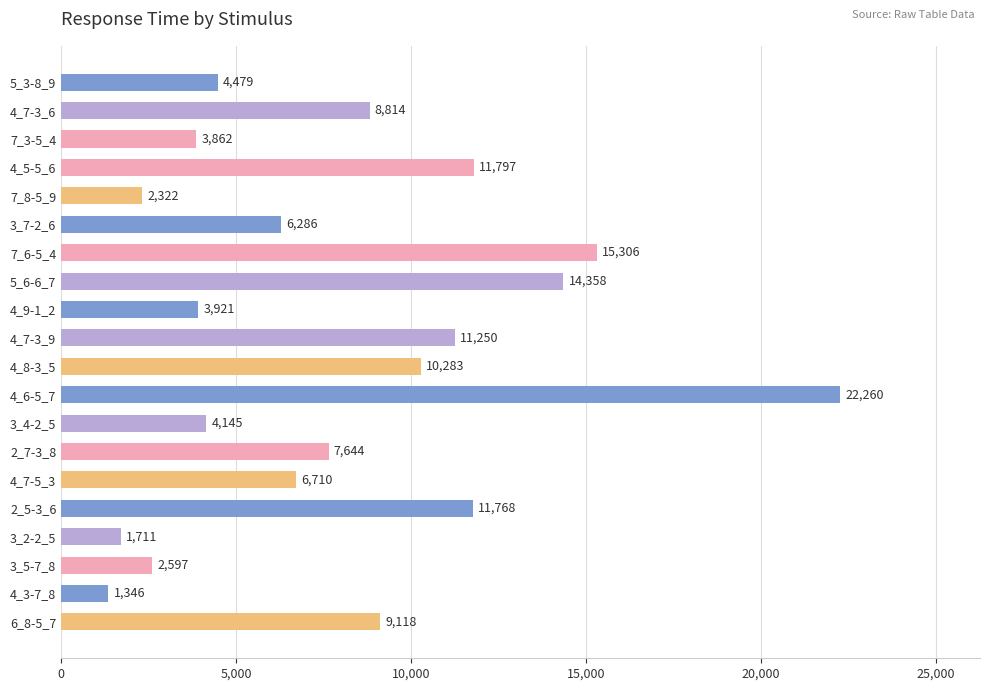

Approximately how many times larger is the value at 4_5-5_6 compared to 4_7-3_6?

1.3